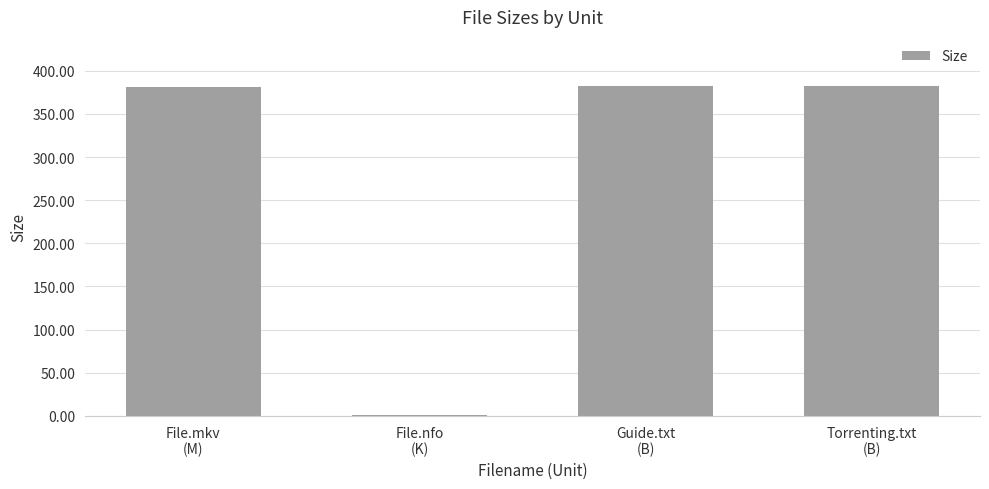

What is the maximum value shown in the chart?

382.0